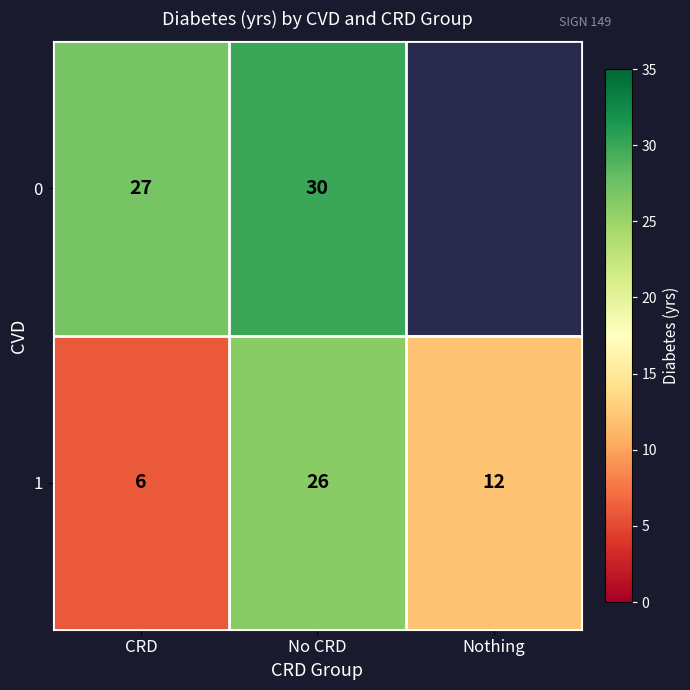

Which category has the highest value in the 1 series?

No CRD